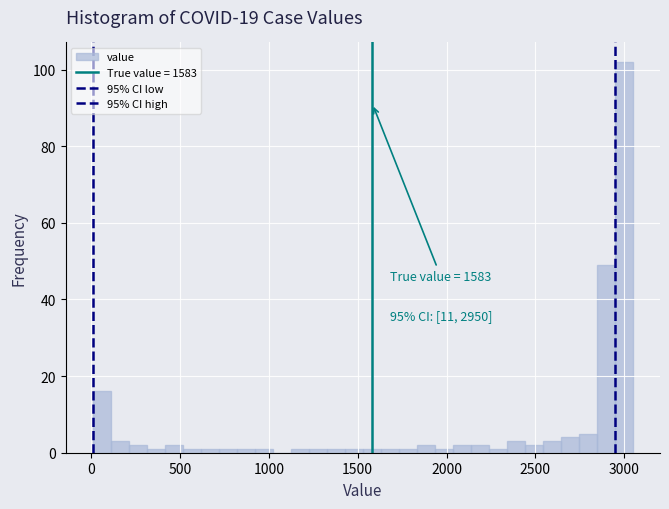

Around what value on the x-axis is the tallest bar? Give the approximate position of its centre, as read against the axis.

3000